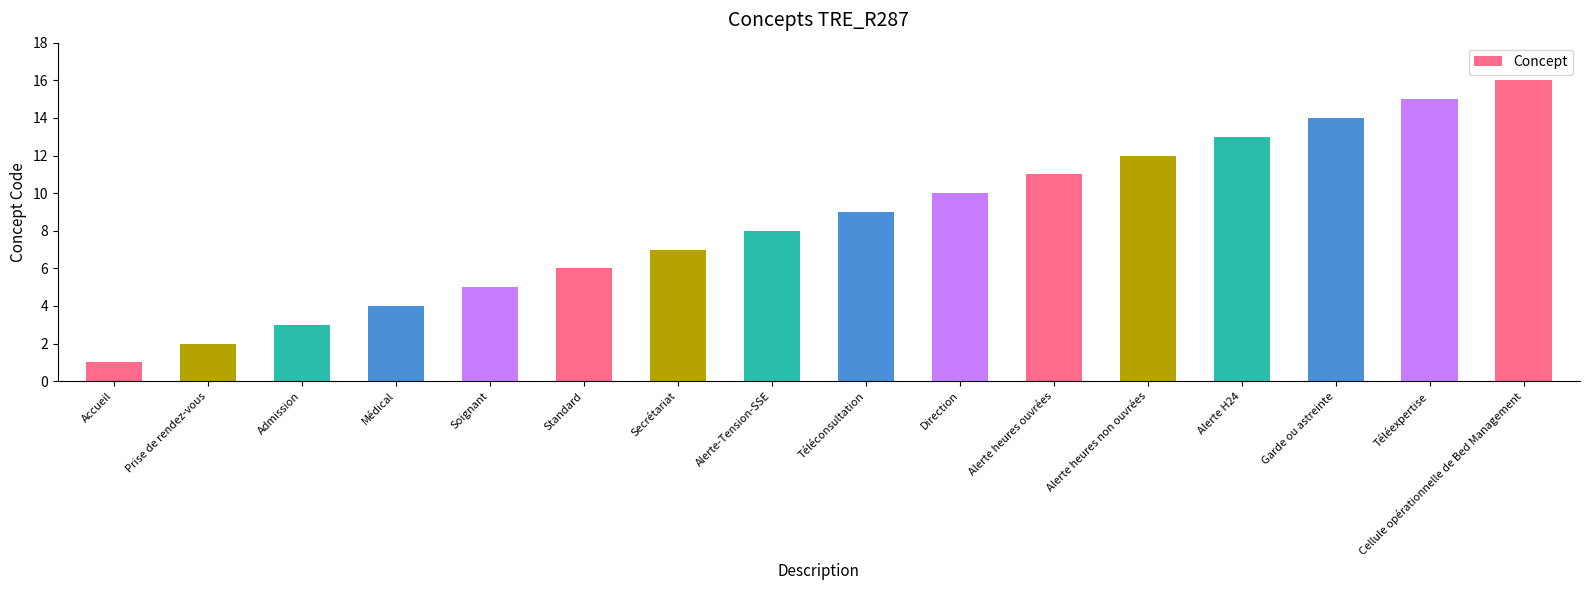

What is the label of the 4th bar from the left?

Médical